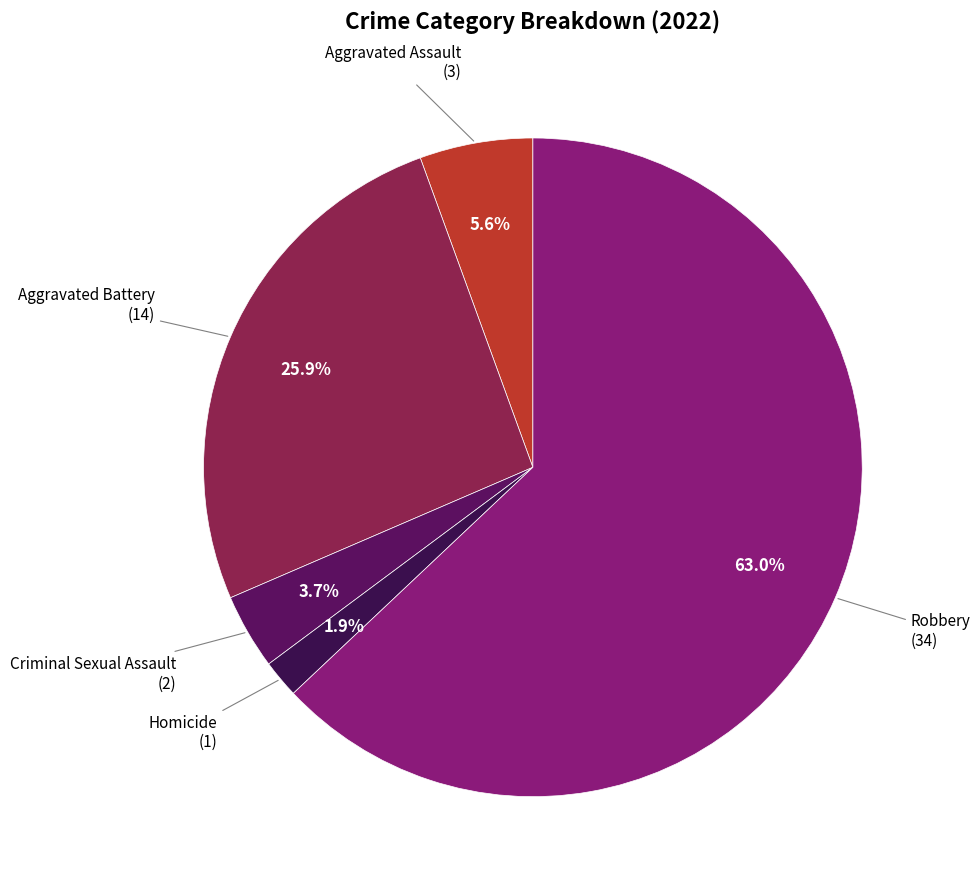

How many segments does this pie chart have?

5